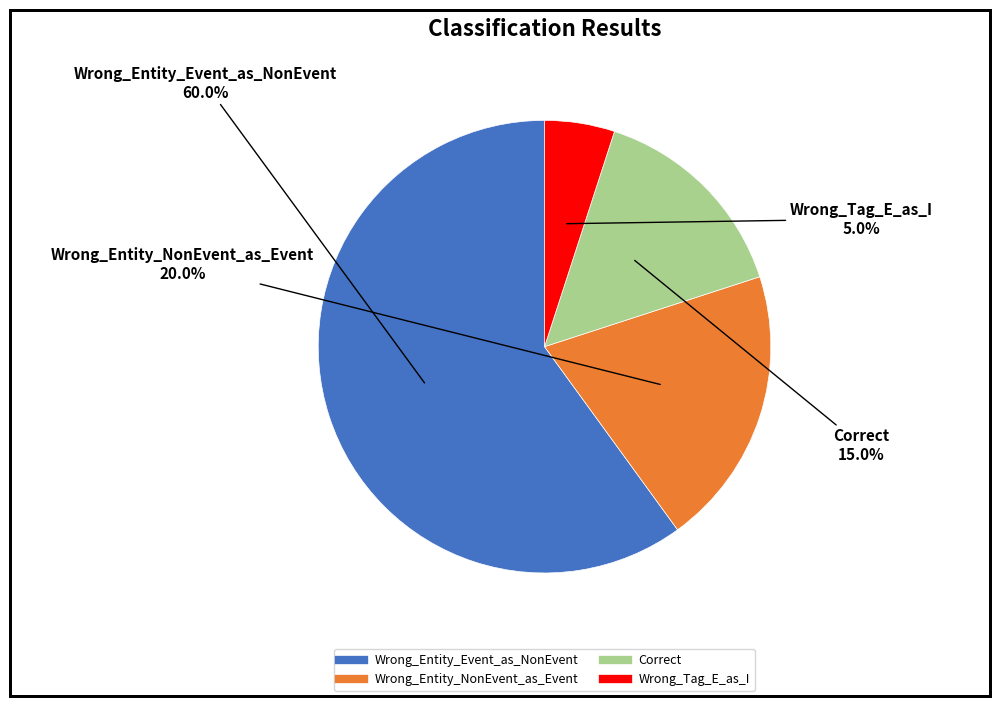

Is Wrong_Entity_Event_as_NonEvent the majority of the pie?

Yes